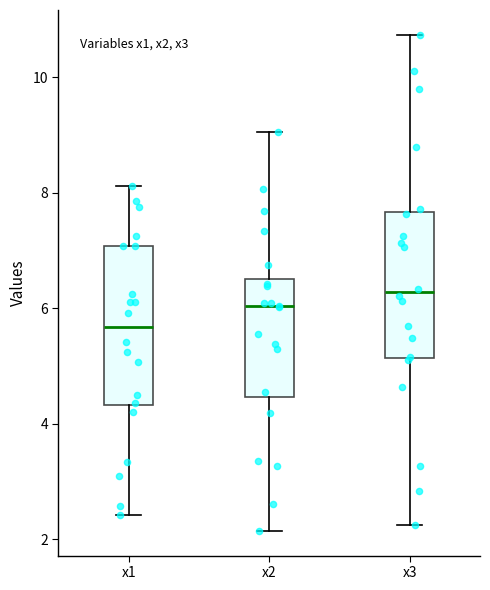

Which box has the lowest median line?

x1